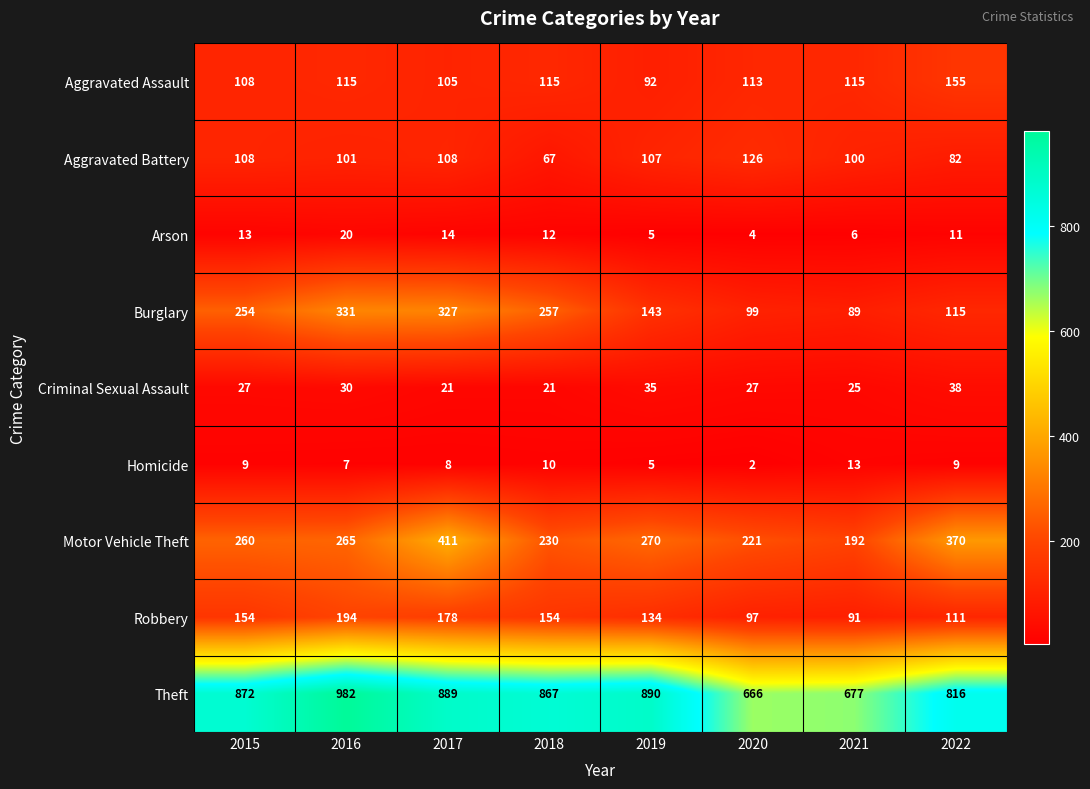

What is the sum of all Criminal Sexual Assault values?

224